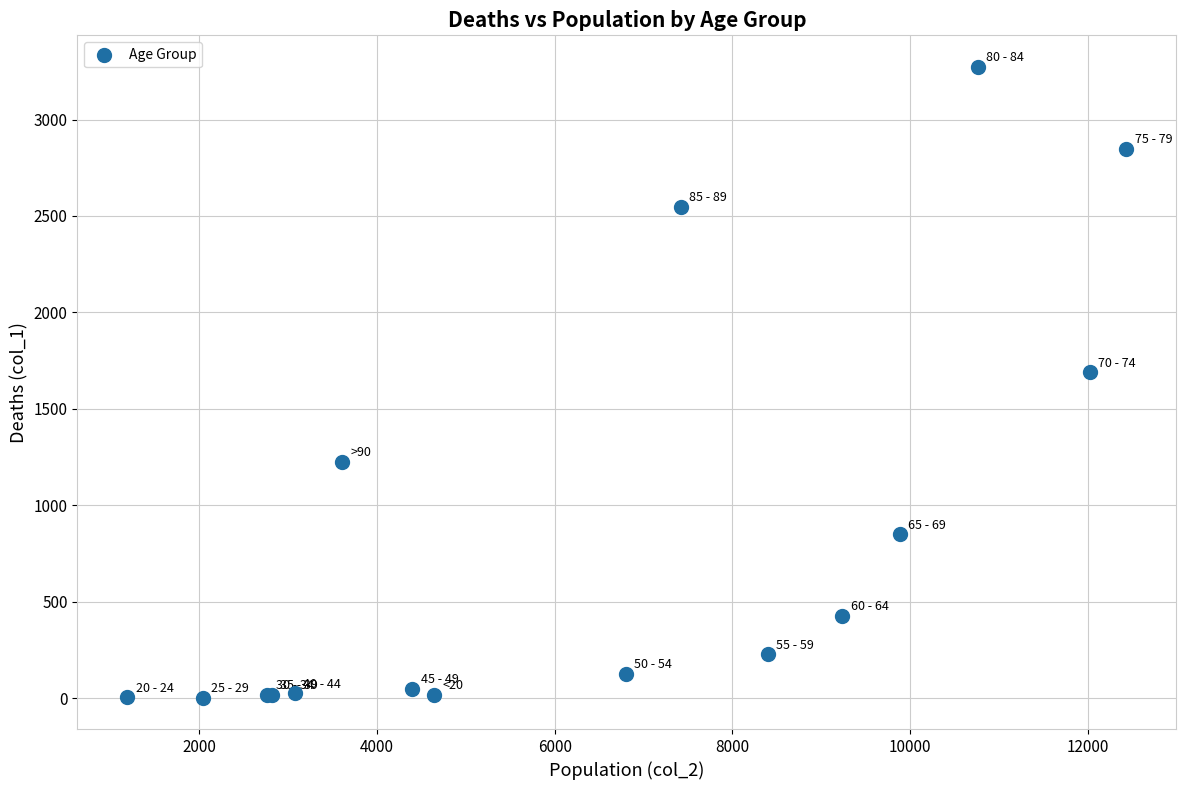

What Y value in the scatter plot is closest to 1638?

1690